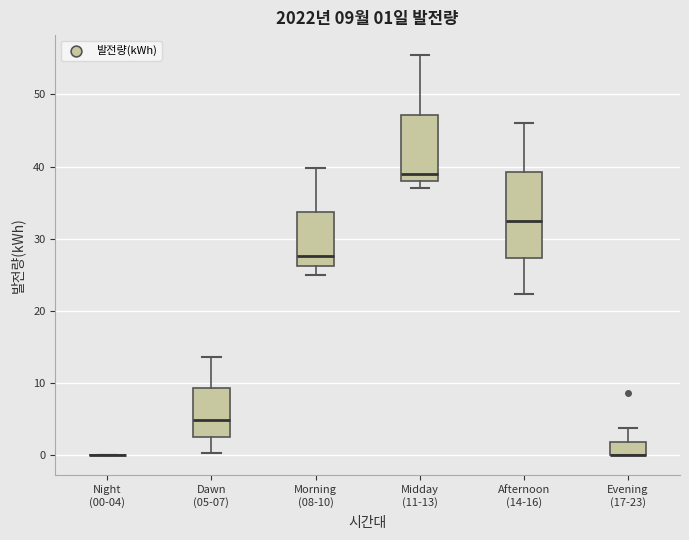

Comparing the boxes themselves (not the whiskers), which one is the tallest?

Afternoon (14-16)